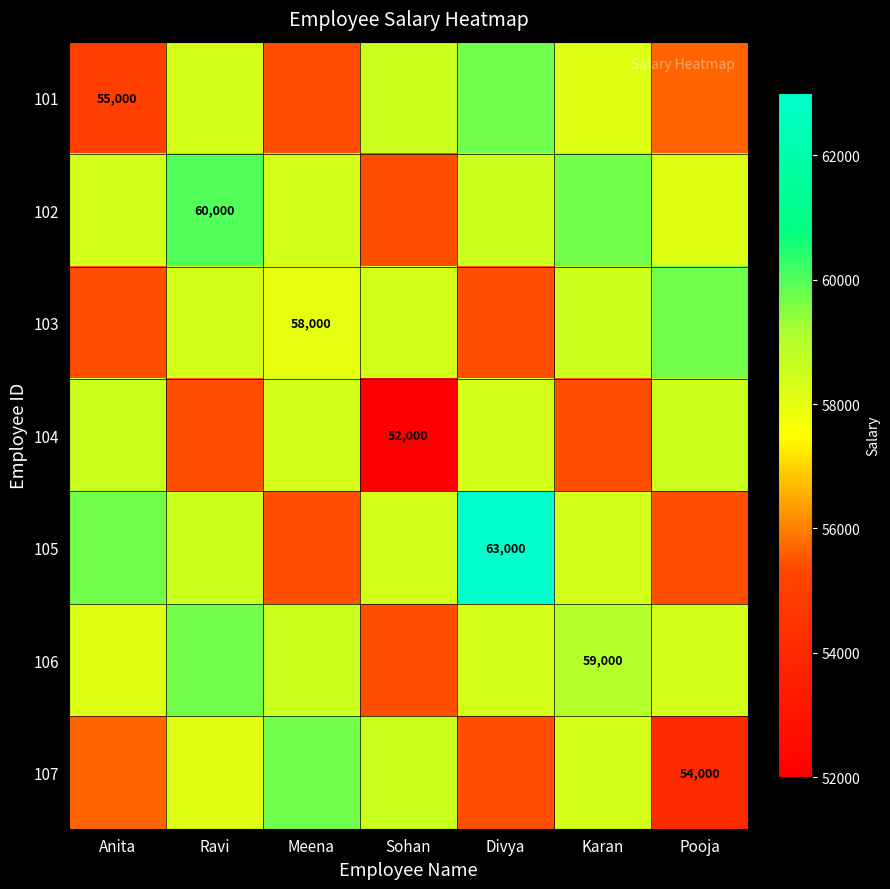

What is the difference between the second highest and minimum values in the 103 series?

3116.1